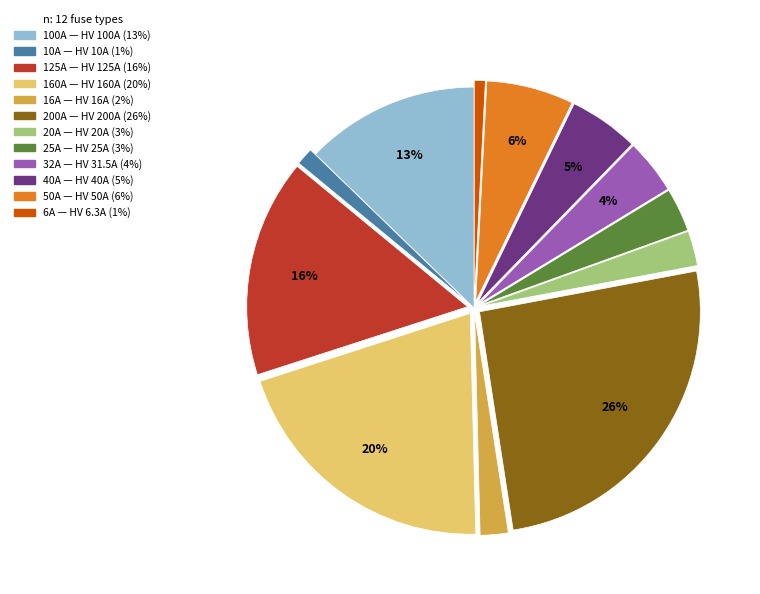

To the nearest percent, what is the difference between the largest and smallest slice percentages?

25%